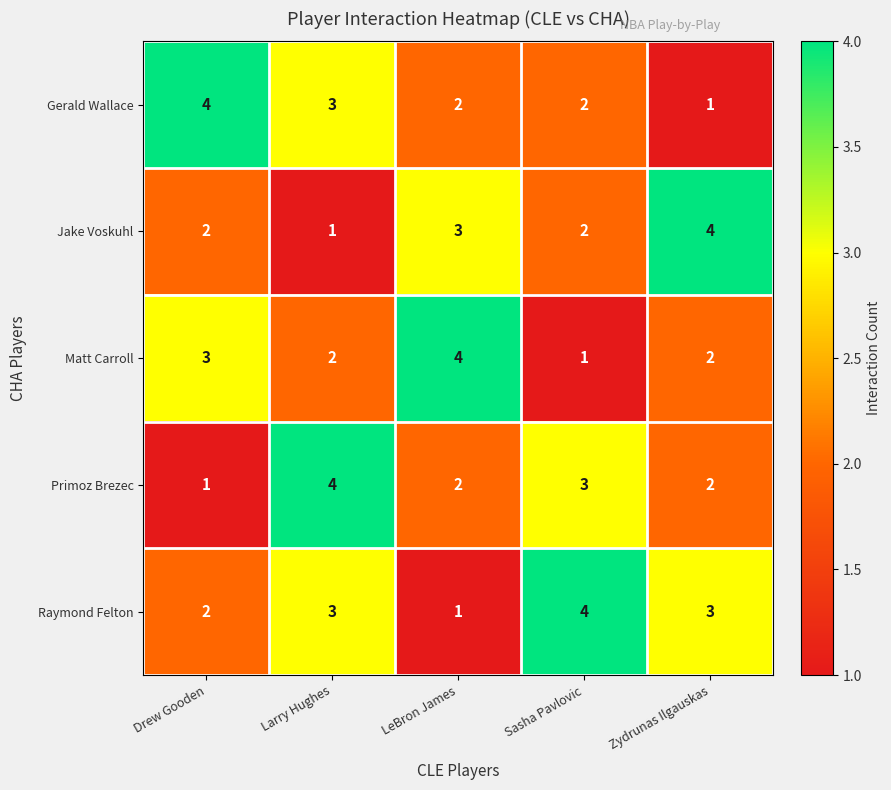

Which series has the largest total across all categories?

Raymond Felton